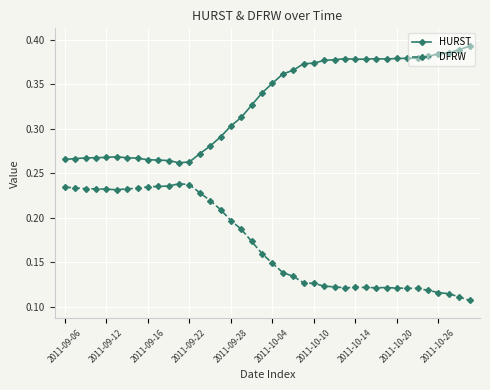

Which series has the largest total across all categories?

HURST